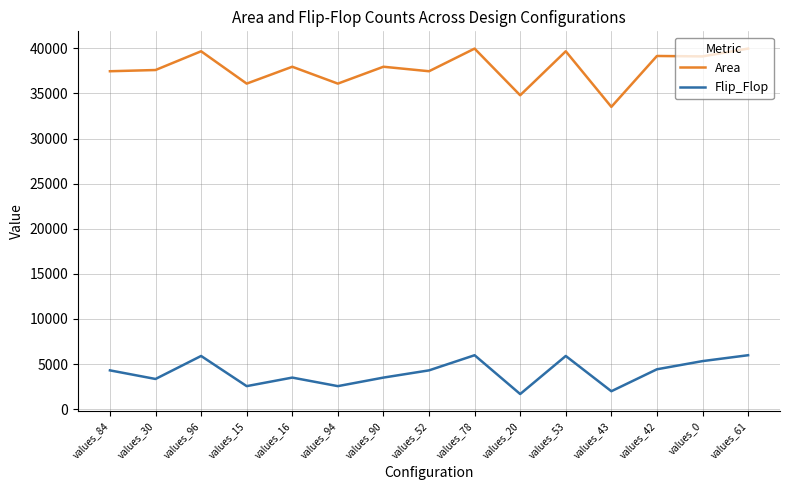

What is the total value across all series at values_84?

41761.0